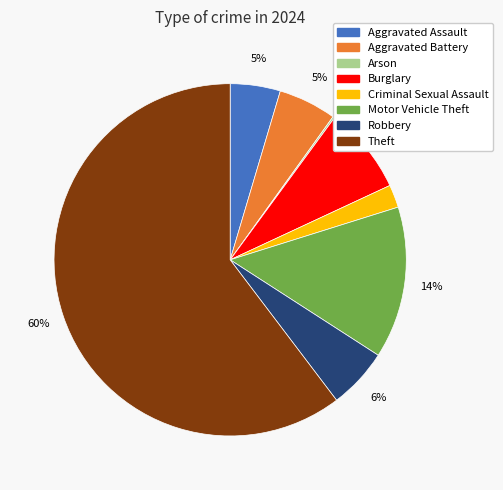

To the nearest percent, what is the difference between the largest and smallest slice percentages?

60%